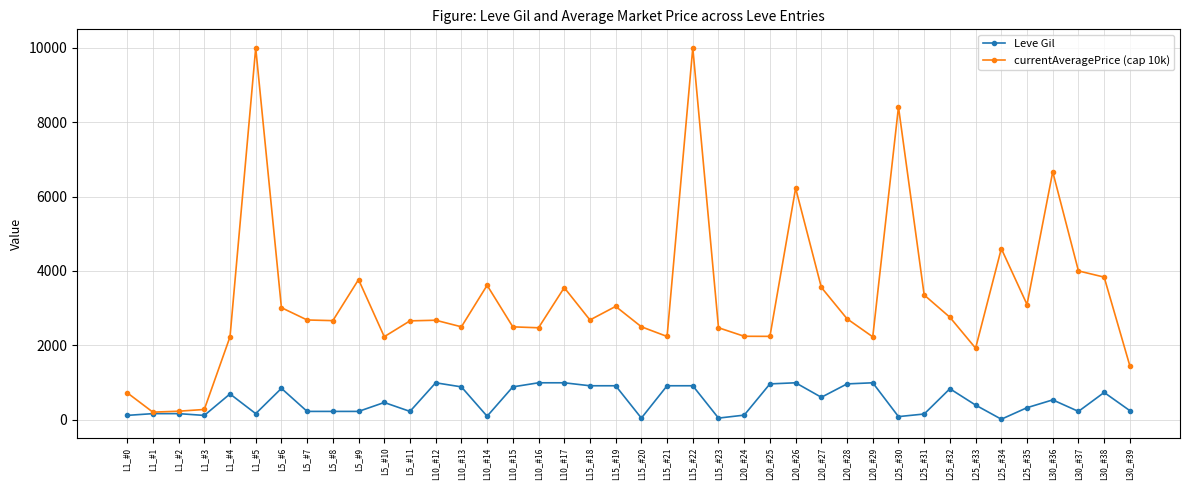

What are all the series names shown in the legend?

Leve Gil, currentAveragePrice (cap 10k)